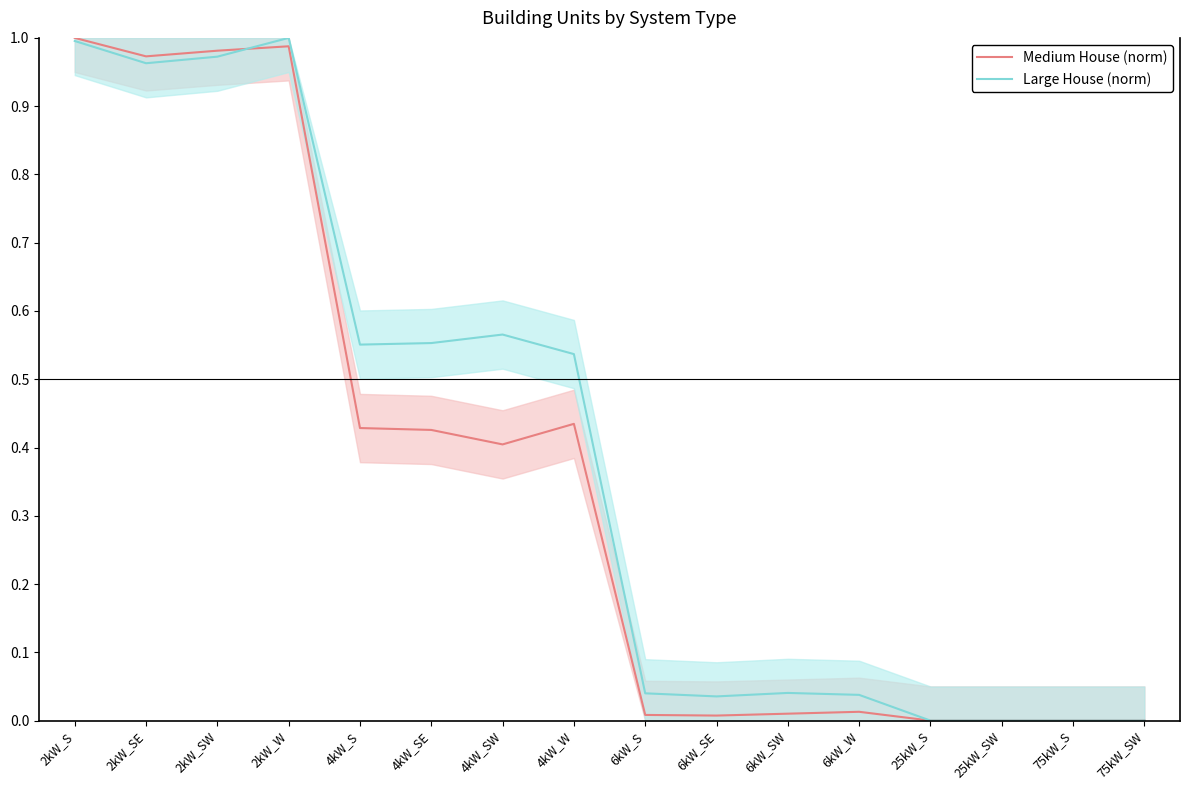

How many intersections are there between Medium House (norm) and Large House (norm)?

1